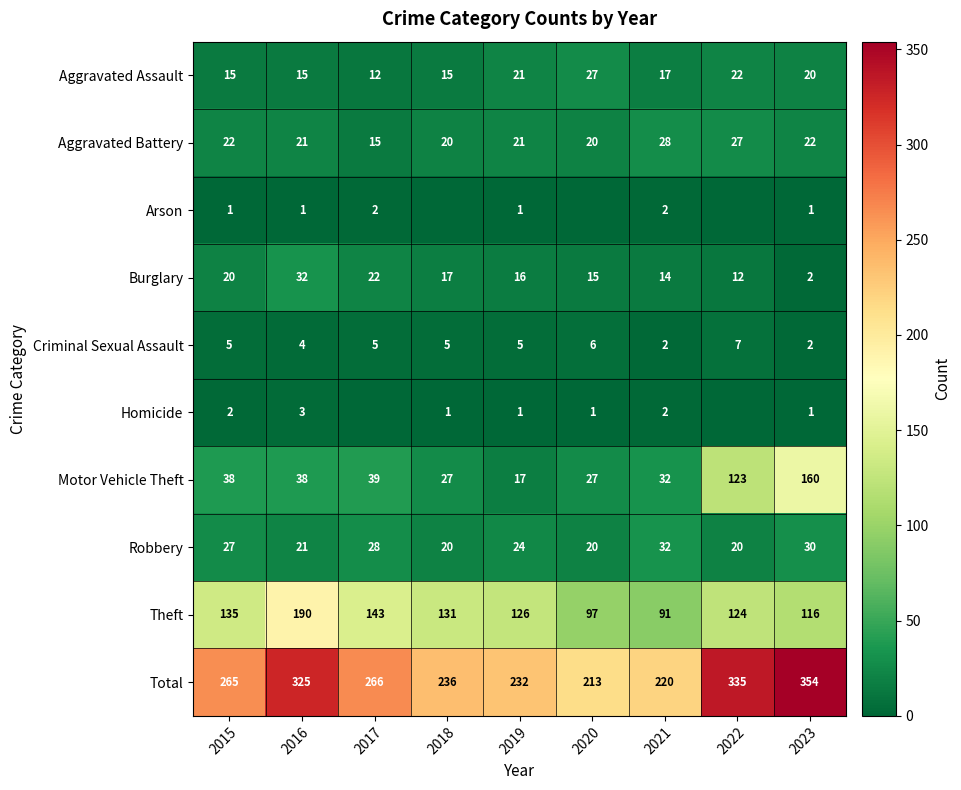

Where is Theft nearest to the value 140?

2017